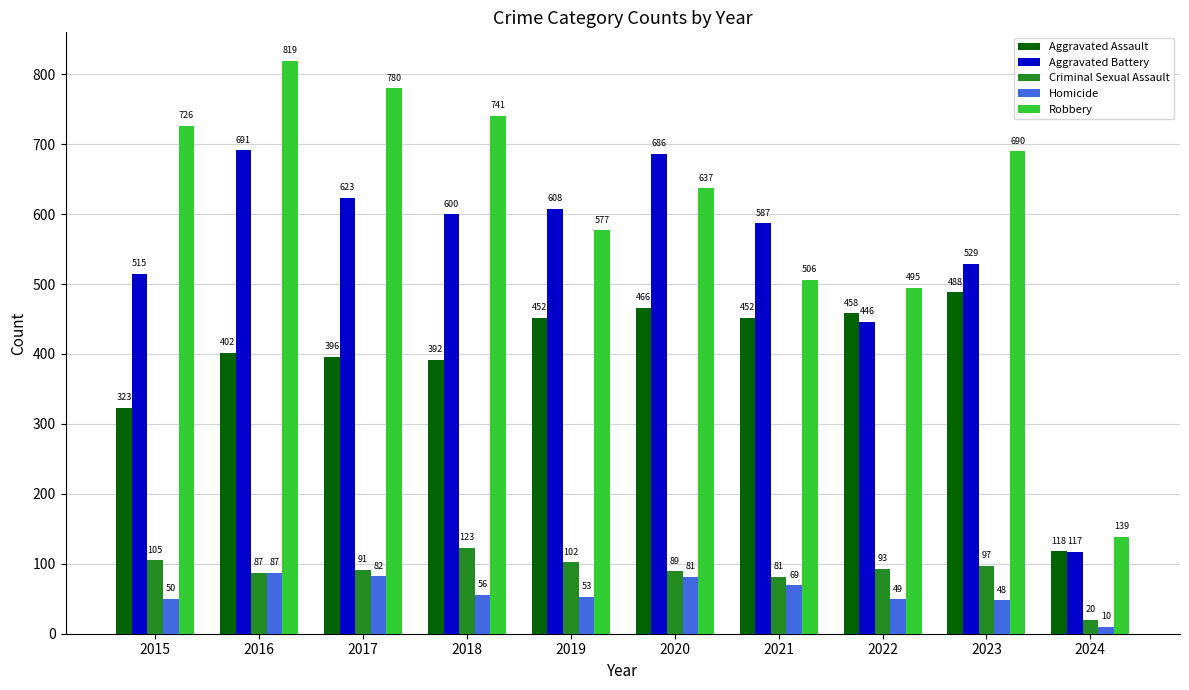

At 2020, list the series in order from largest to smallest.

Aggravated Battery, Robbery, Aggravated Assault, Criminal Sexual Assault, Homicide